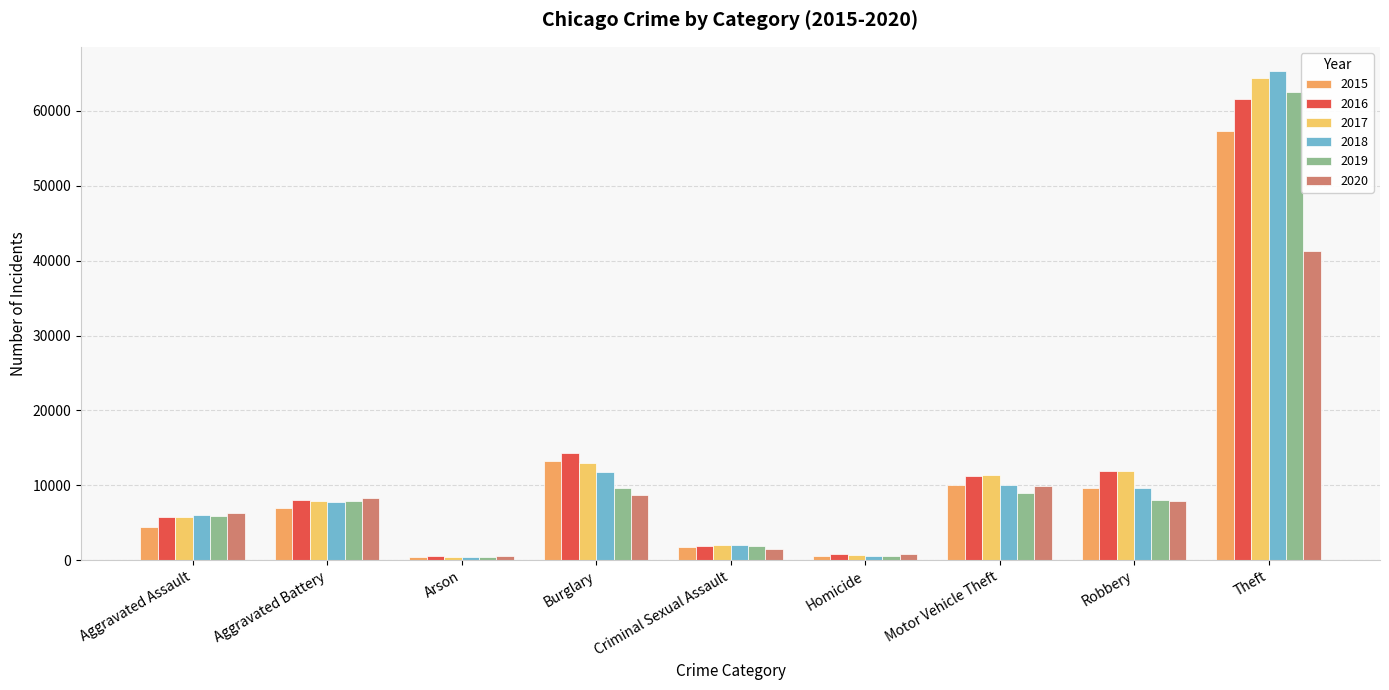

How many values in the 2018 series are below 7734?

4